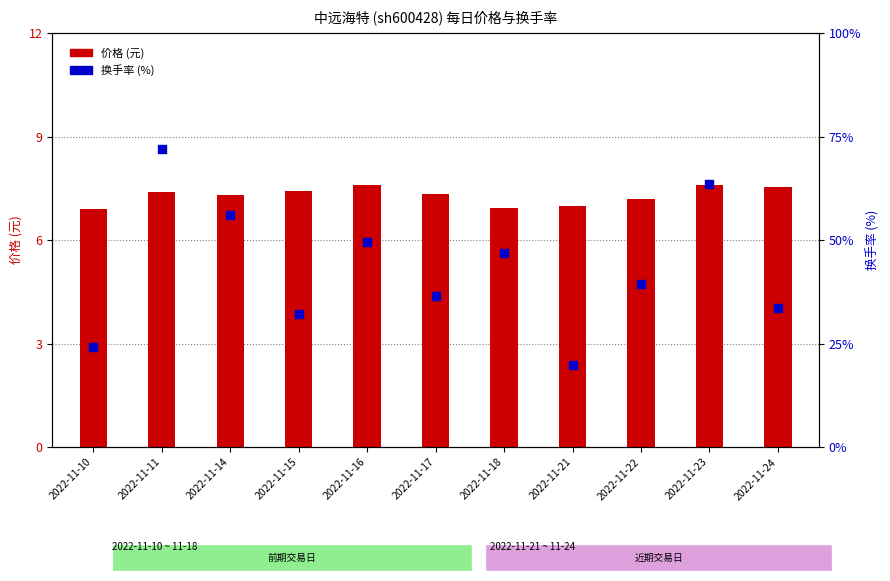

Which series reaches the minimum Y coordinate?

换手率 (%)